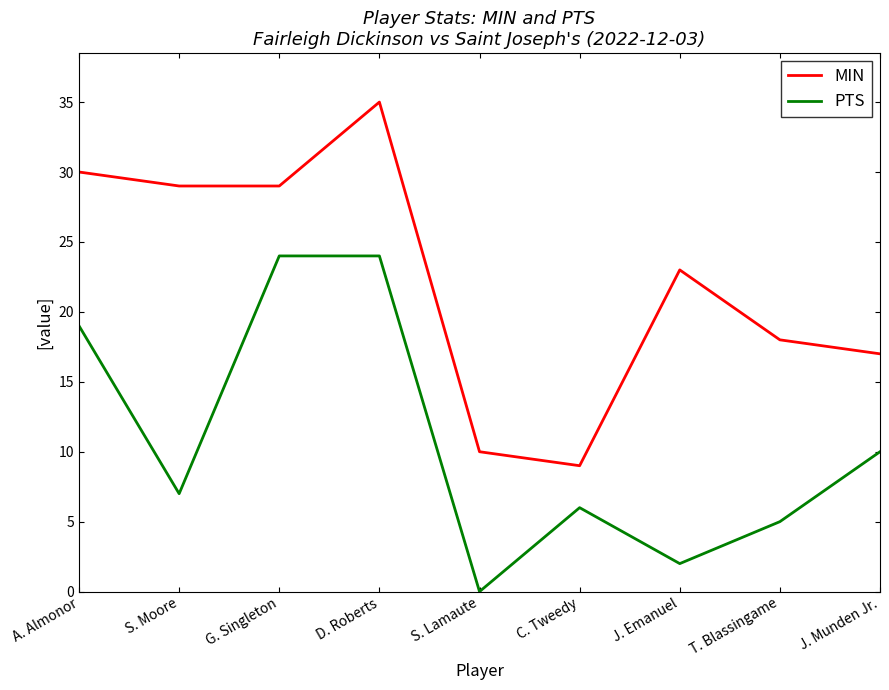

What position from the left is J. Munden Jr.?

9